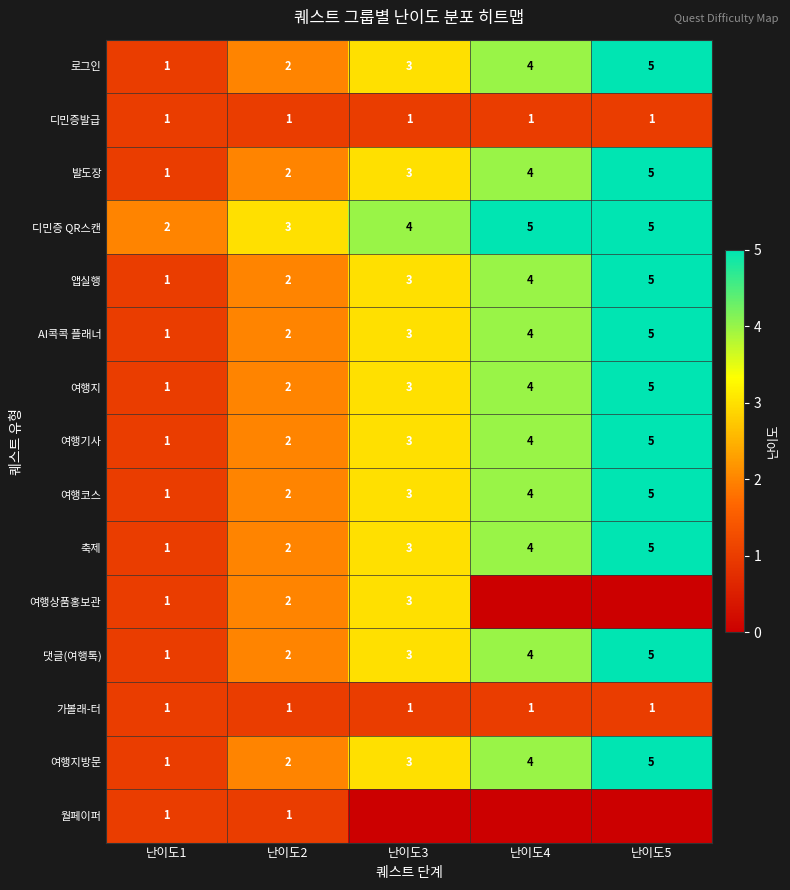

Rank the categories by AI콕콕 플래너 value from highest to lowest.

난이도5, 난이도4, 난이도3, 난이도2, 난이도1